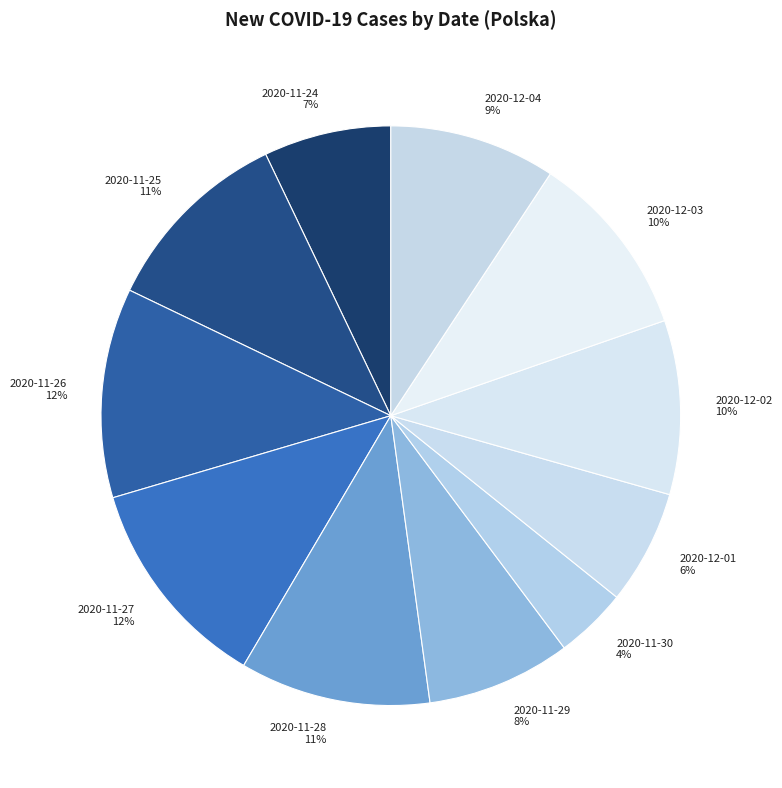

Count the number of slices in the pie.

11